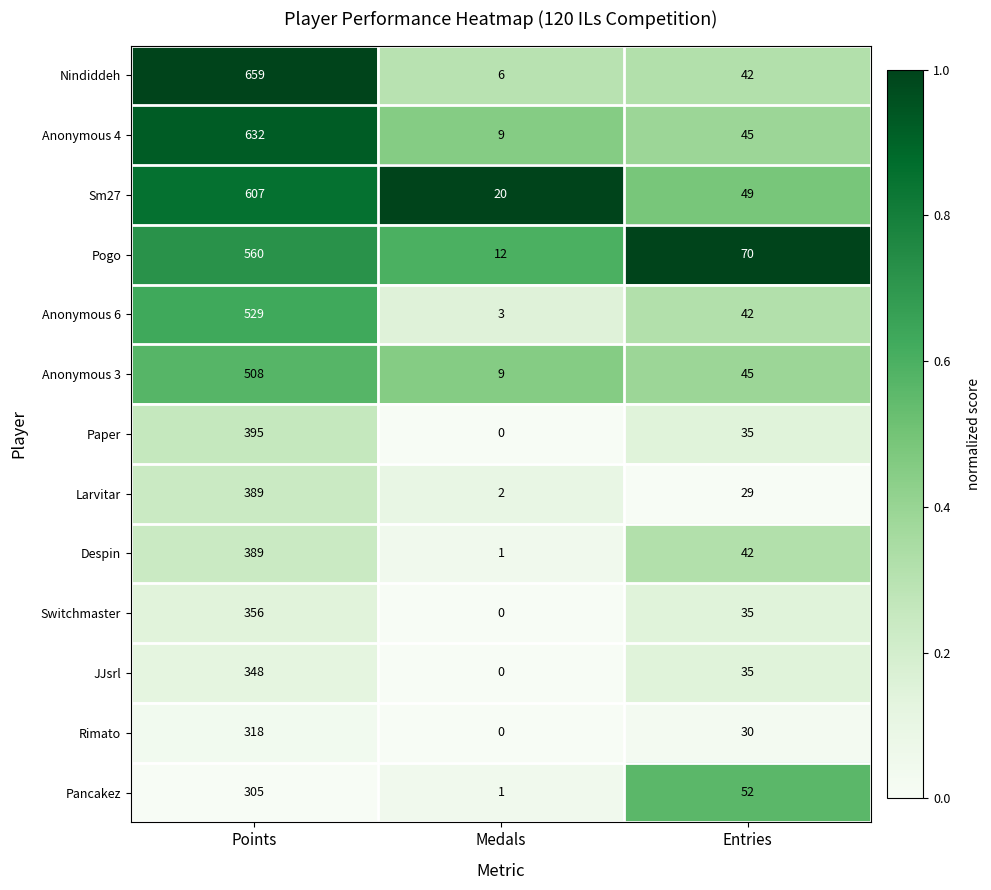

The Rimato series shows 421 at Points. True or false?

False